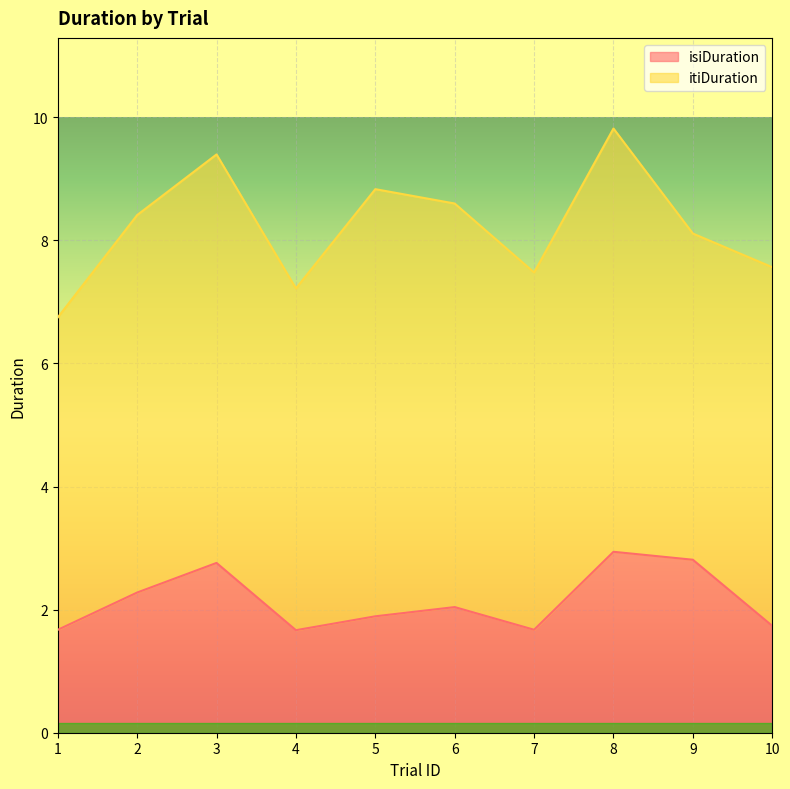

How many categories are shown in the chart?

10